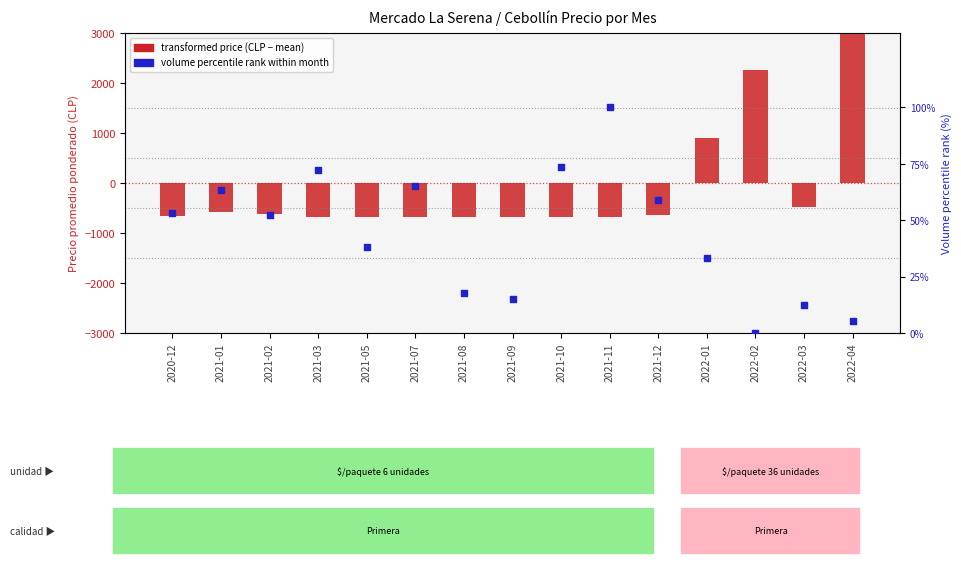

What are all the series names shown in the legend?

transformed price, volume percentile rank within month